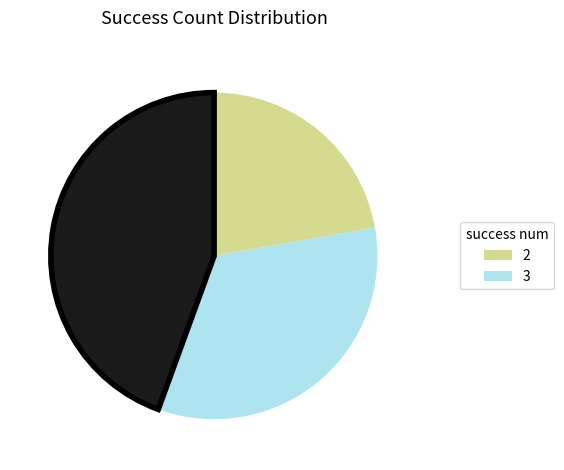

Is there any slice that represents more than half of the pie?

No